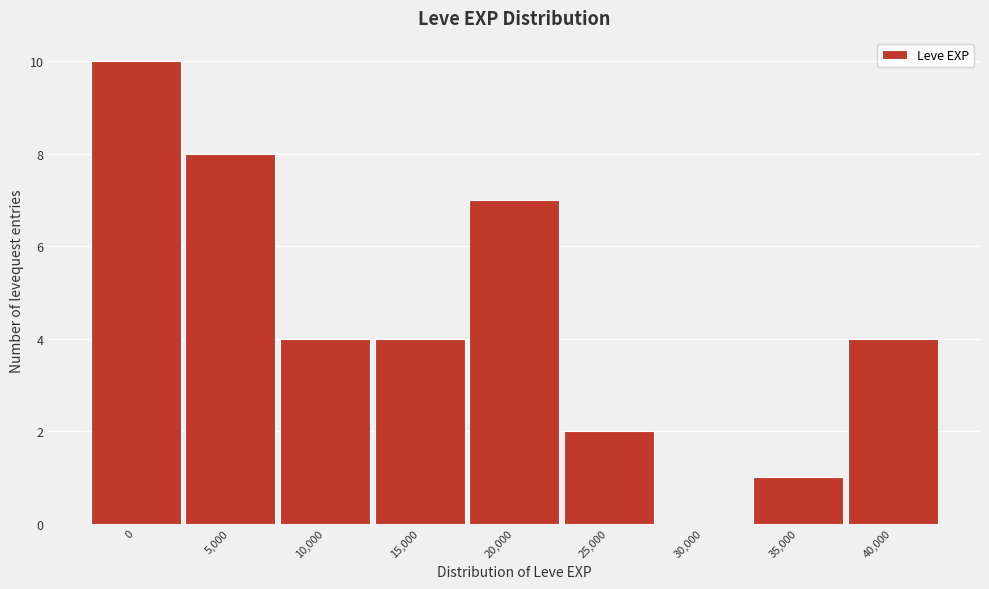

Reading right to left, list all the values displayed in this chart.

40,000=4	35,000=1	30,000=0	25,000=2	20,000=7	15,000=4	10,000=4	5,000=8	0=10